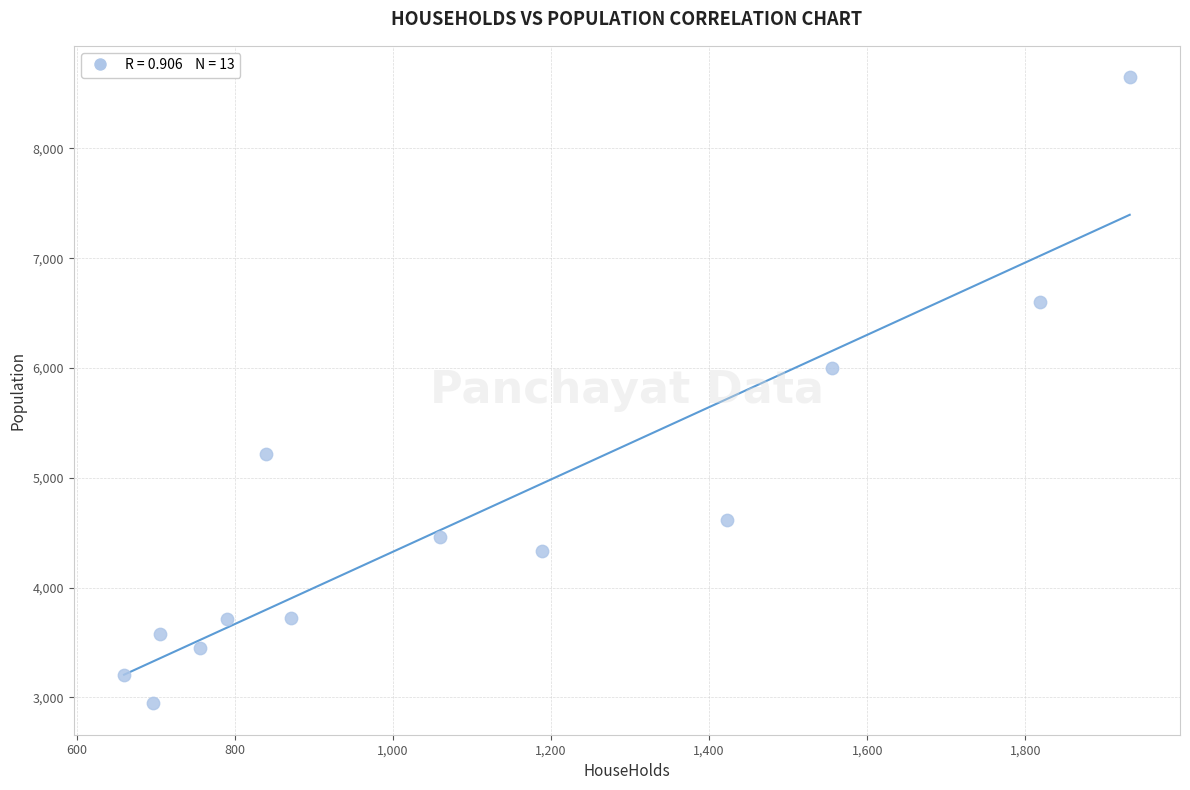

What is the range of Y values (max minus min)?

5703